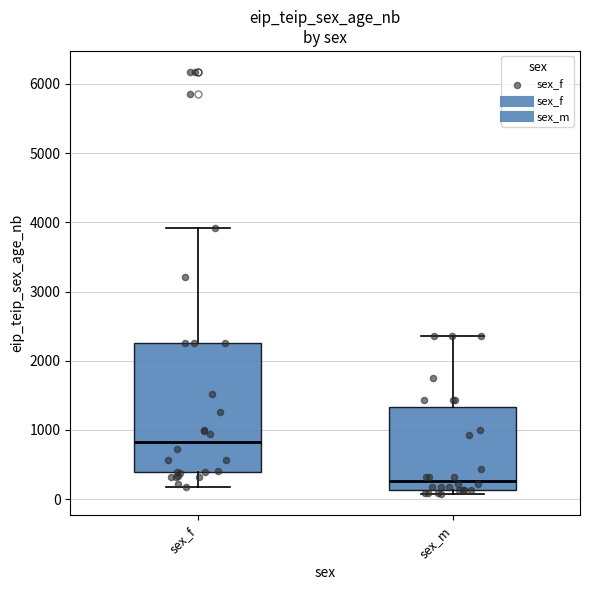

Where is the lower edge of the box for sex_m on the y-axis? The values are not printed on the chart, so give them approximately, as read against the axis.

100